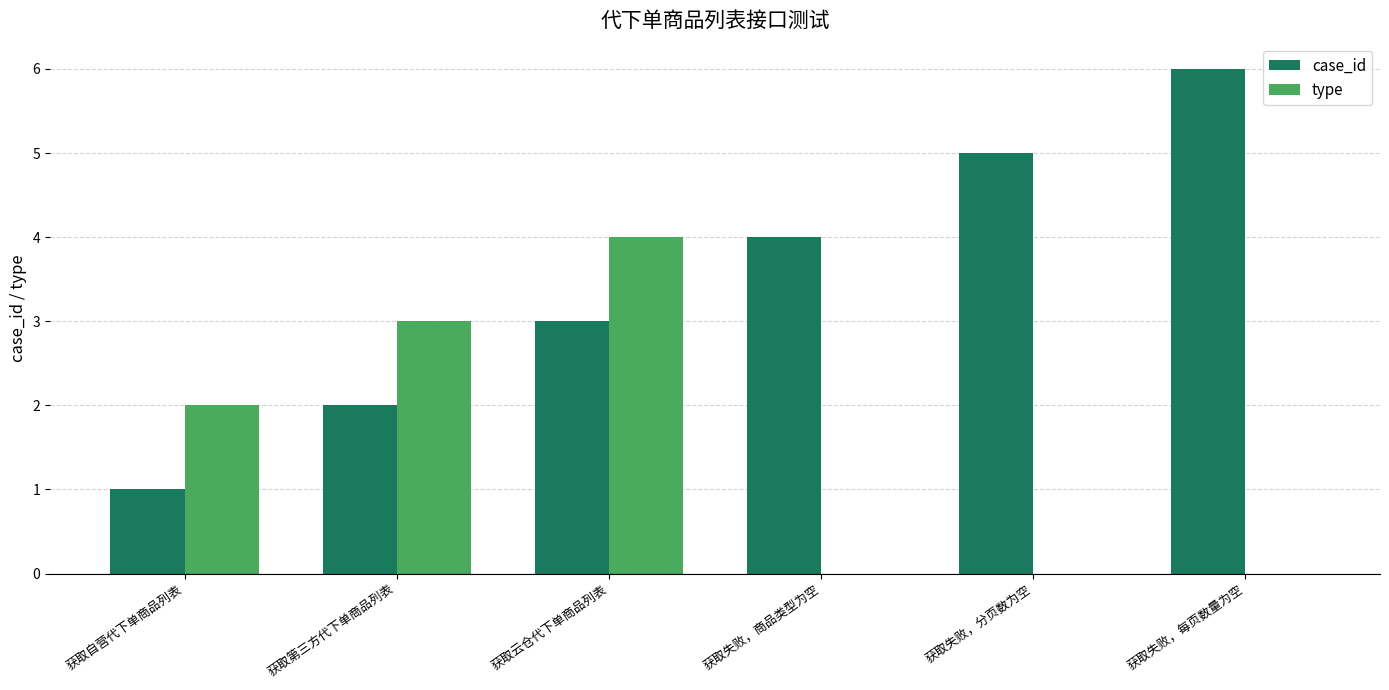

What is the maximum value for type?

4